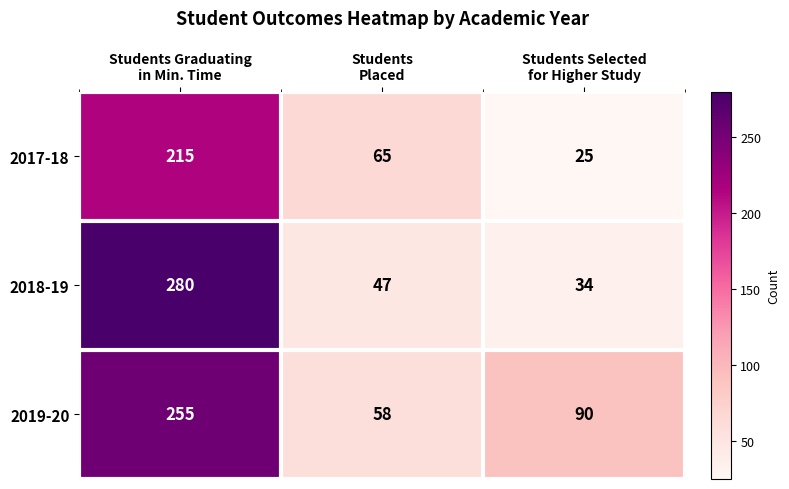

Count the number of data series in this chart.

3